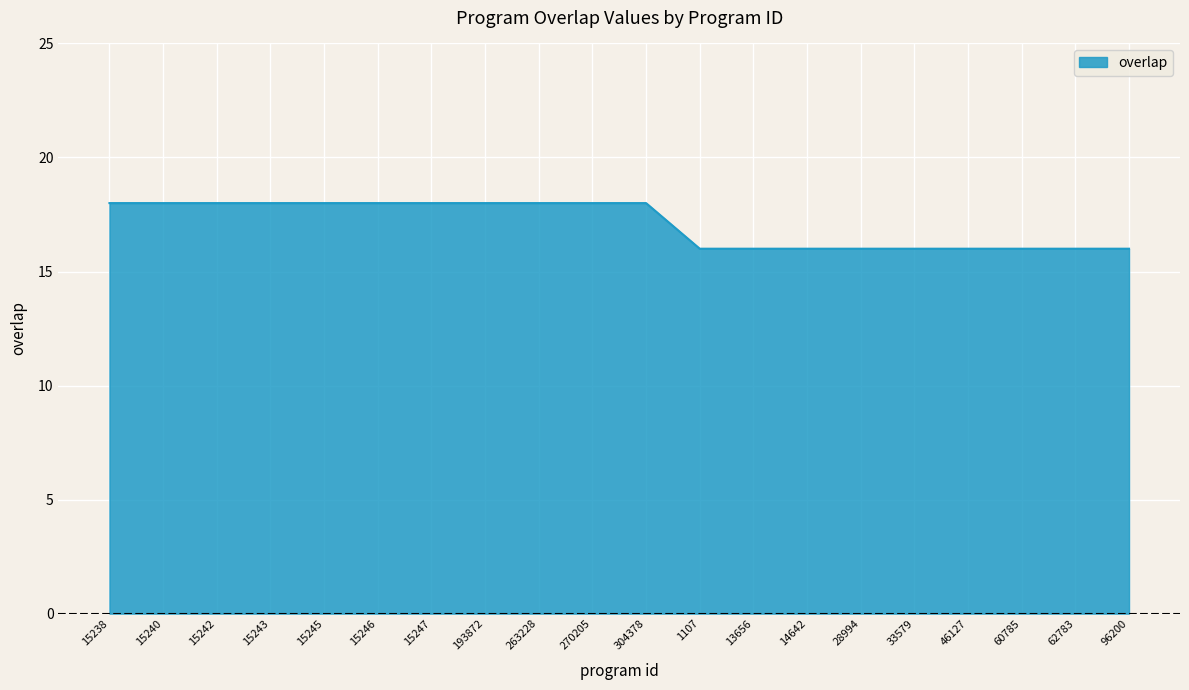

What position from the right is 60785?

3